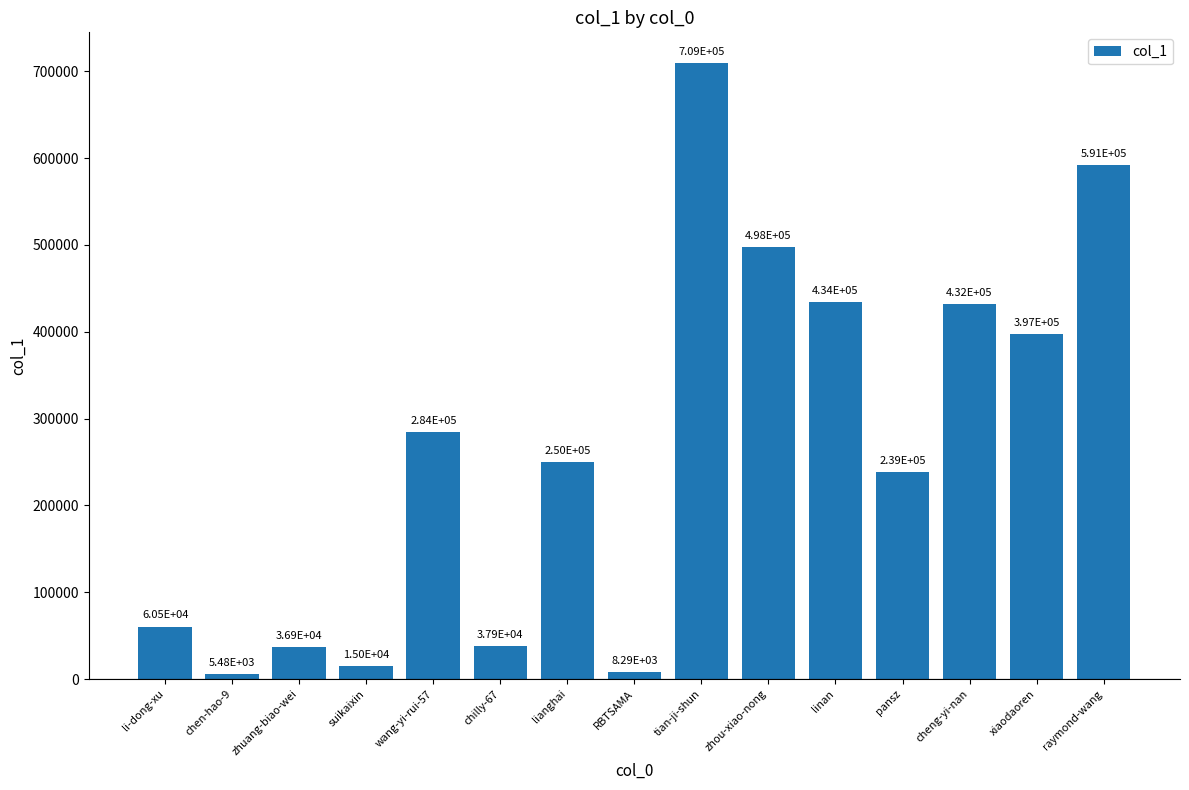

What is the label of the 5th bar from the left?

wang-yi-rui-57